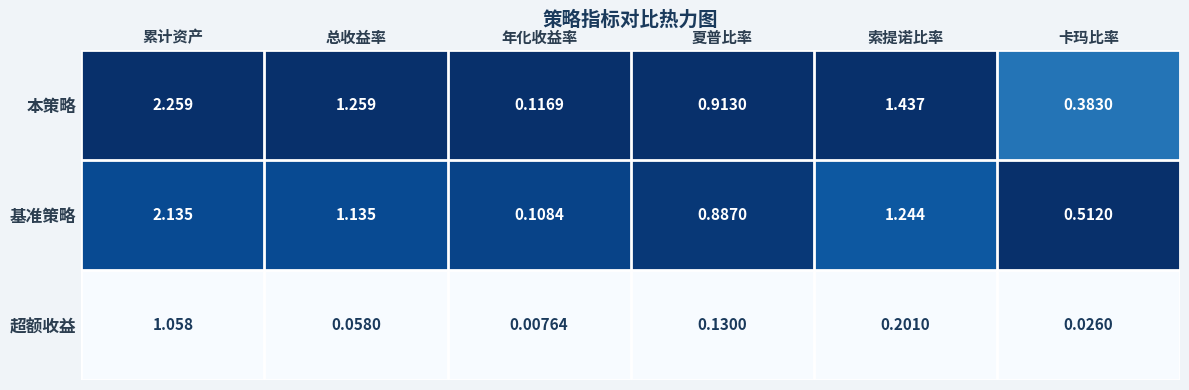

Between 累计资产 and 年化收益率, which series saw the biggest shift?

本策略